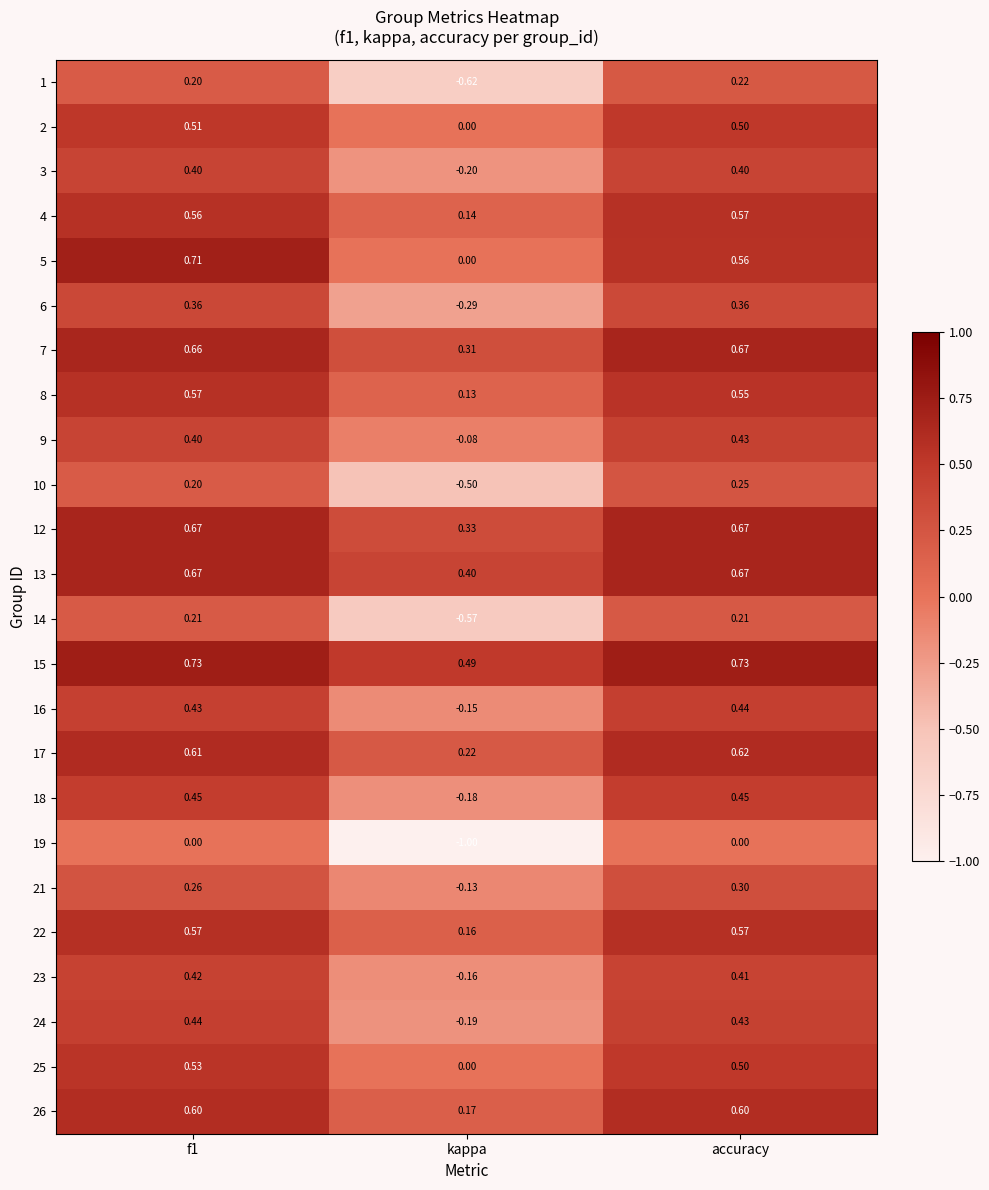

At which label is 23 closest to 0?

kappa